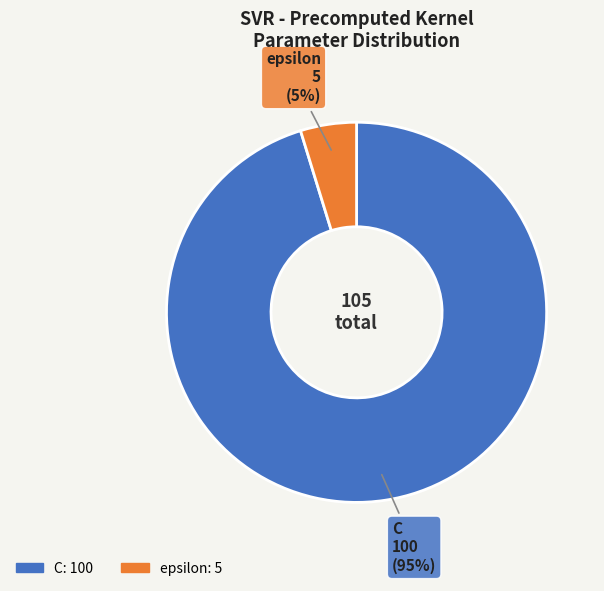

Do epsilon and C together represent more than half of the pie?

Yes